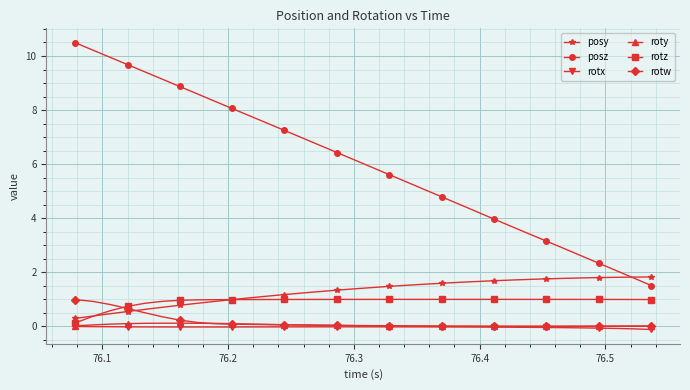

True or false: rotx and posy cross at least once.

False